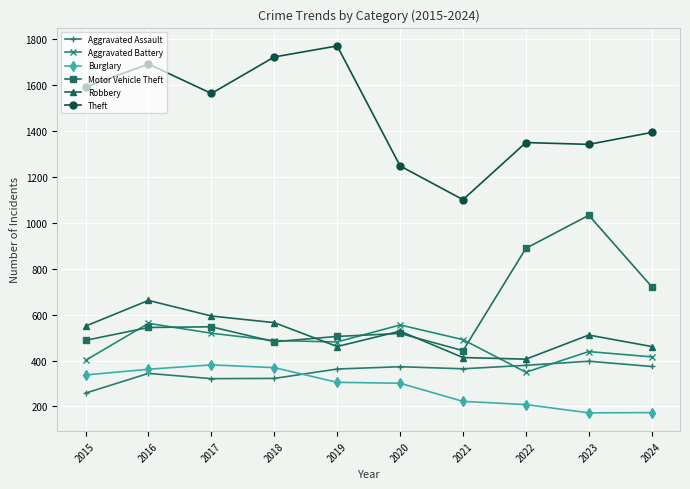

Which category has the highest value in the Motor Vehicle Theft series?

2023